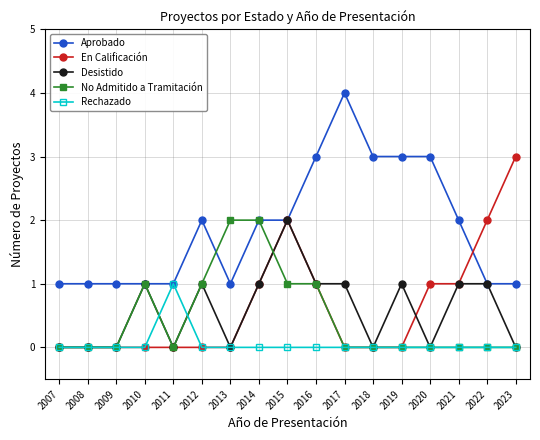

What is the total value across all series at 2014?

6